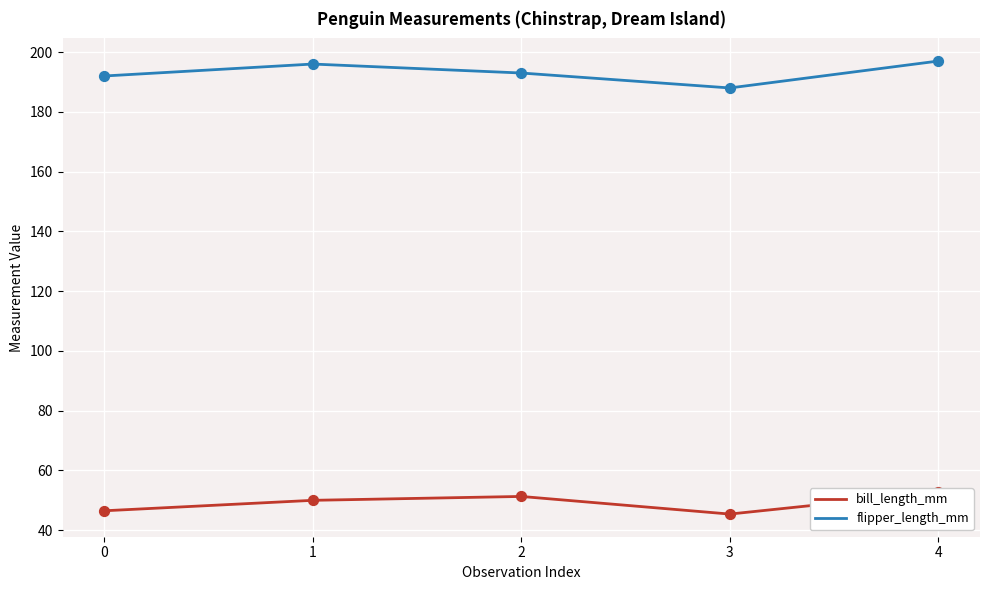

What are all the series names shown in the legend?

bill_length_mm, flipper_length_mm